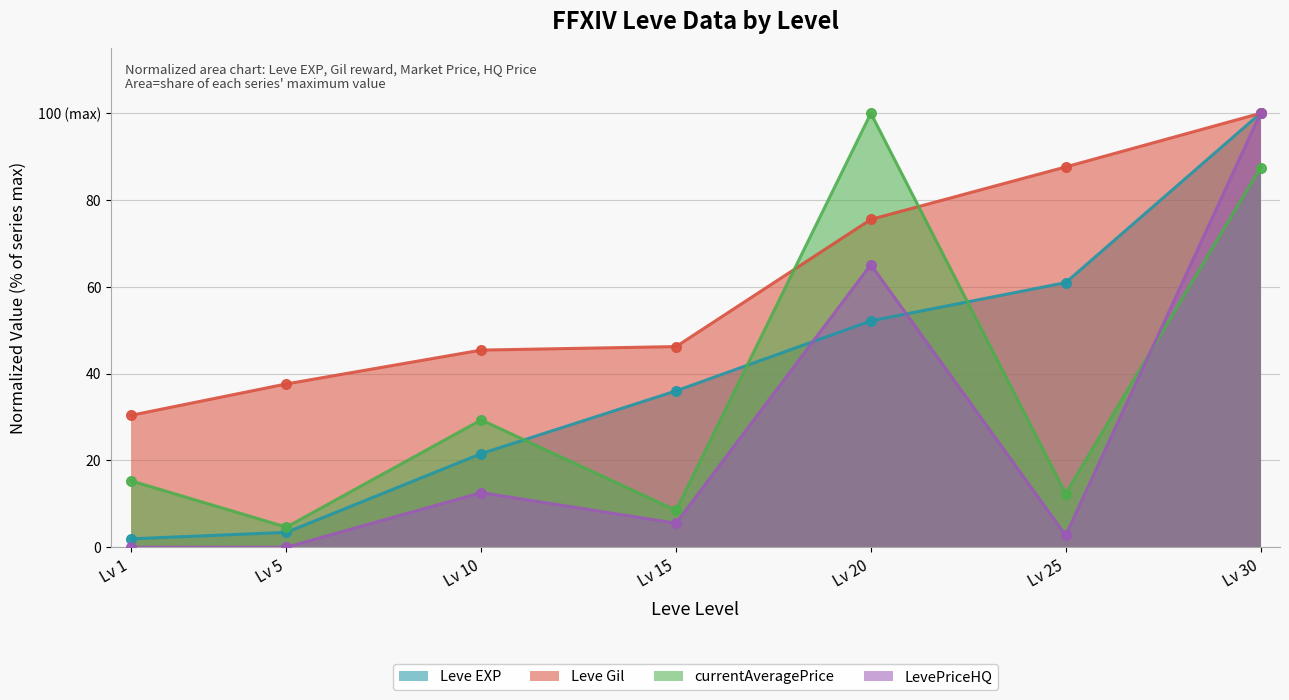

Which series has the largest total across all categories?

Leve Gil